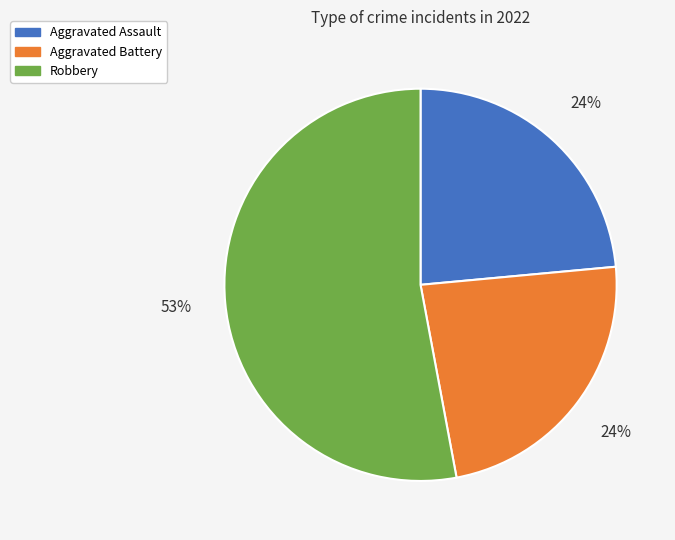

How many segments does this pie chart have?

3